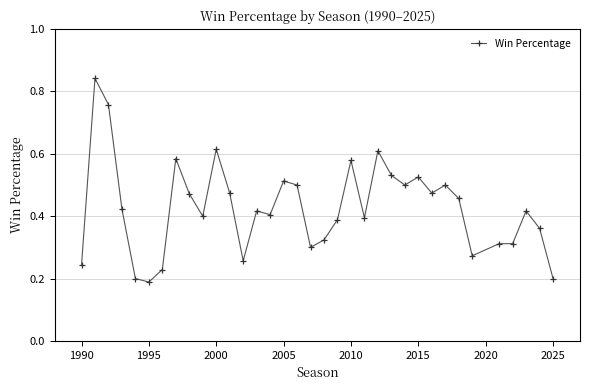

True or false: the data has more than 1 interior local peaks.

True